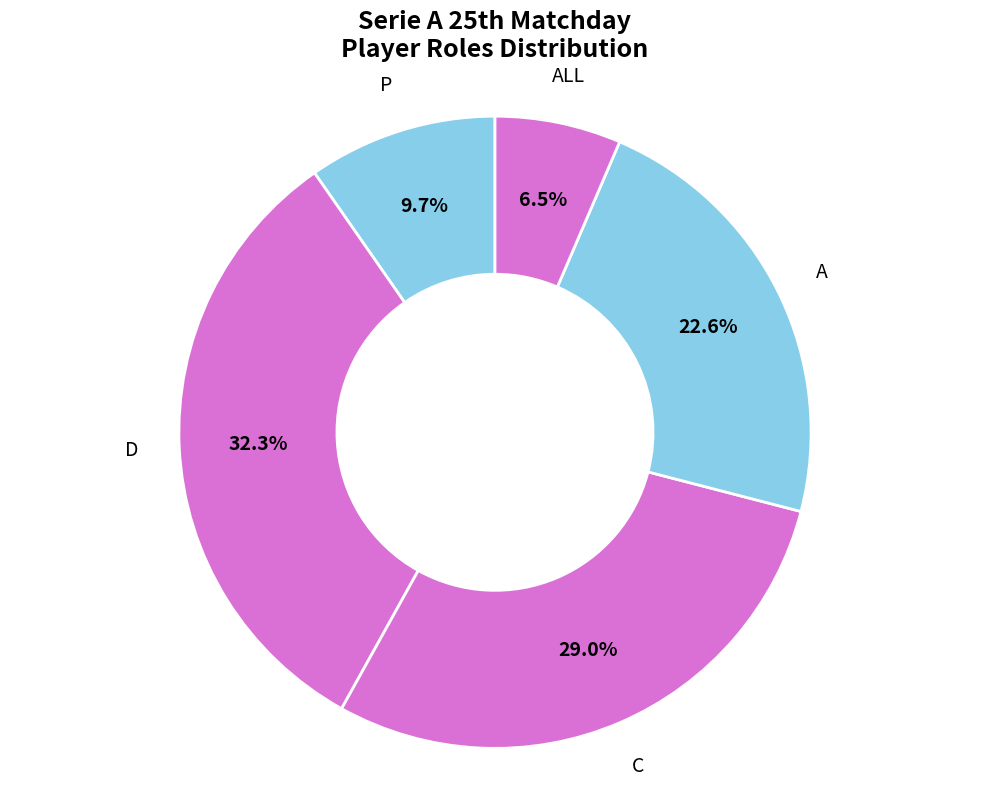

To the nearest percent, what is the difference between the largest and smallest slice percentages?

26%